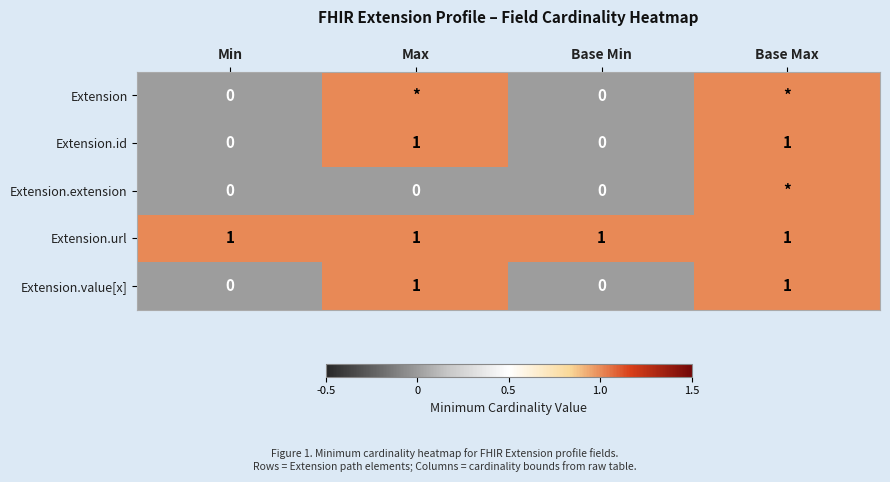

True or false: Extension.id has a value of 0 at Min.

True